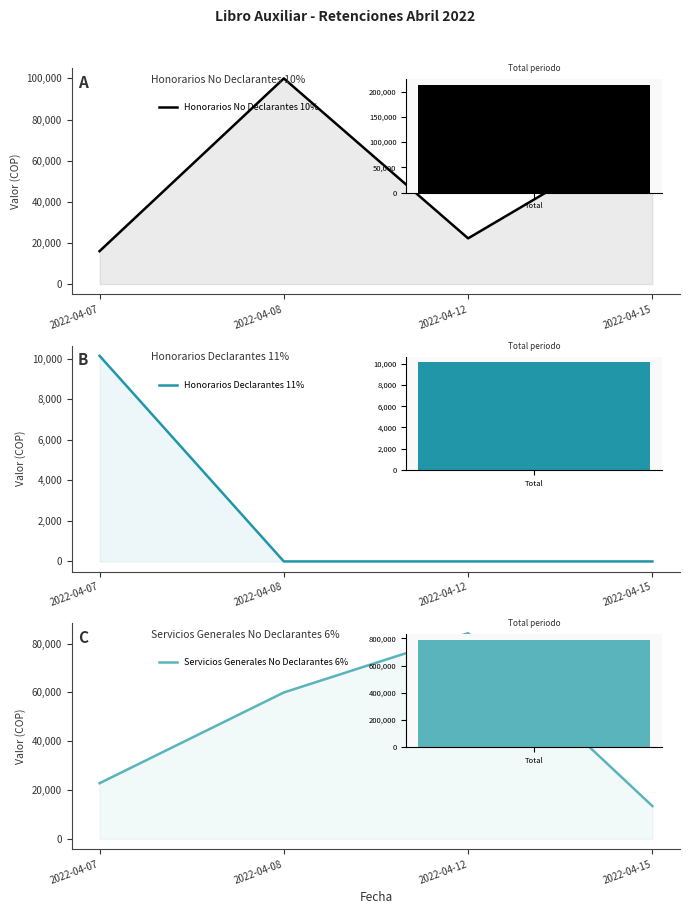

What is the difference between the highest and lowest values at 2022-04-08?

100000